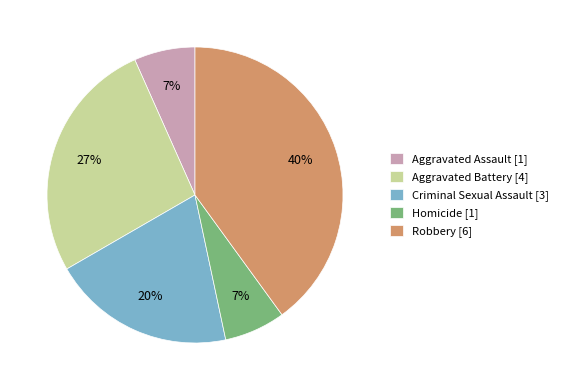

Which category has the biggest portion of the pie?

Robbery